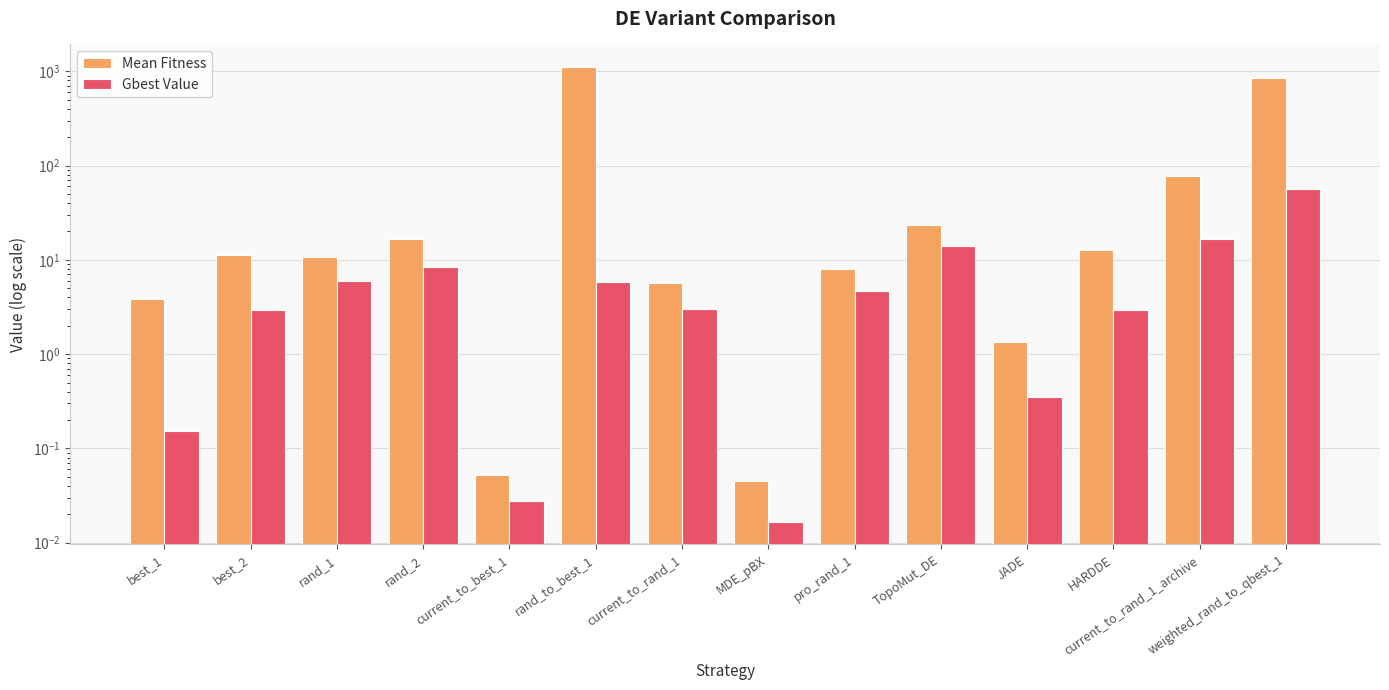

What is the total value across all series at best_2?

14.2